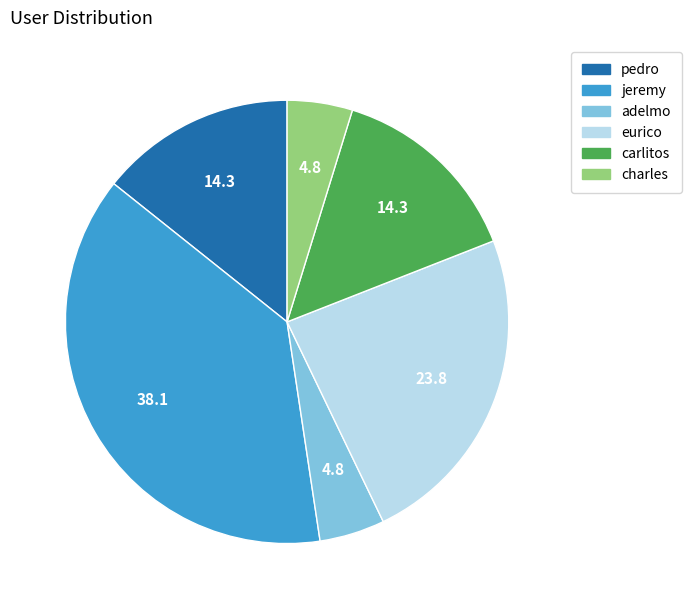

Which category has the biggest portion of the pie?

jeremy